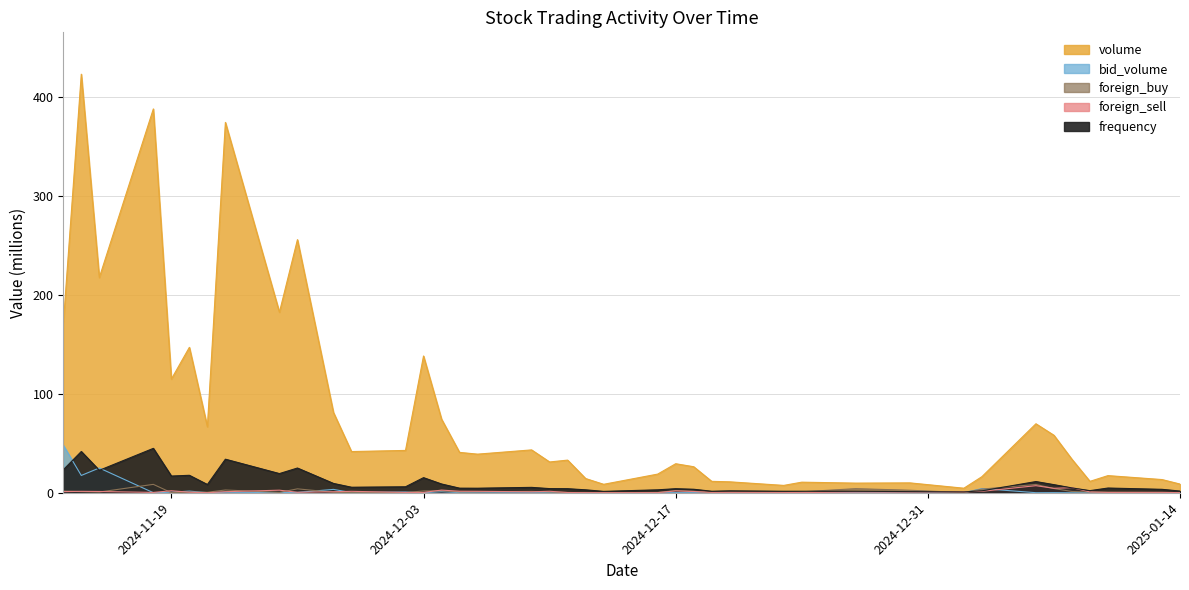

At which label is foreign_buy closest to 4?

2024-11-26